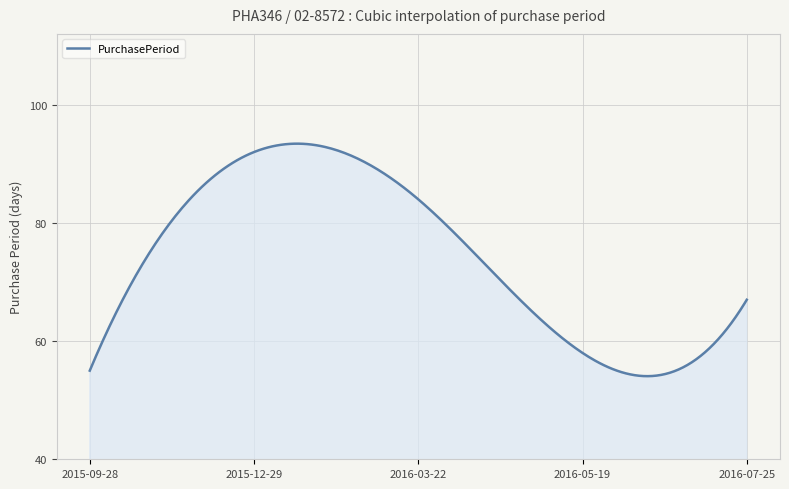

What is the difference between the maximum and minimum values?

39.4